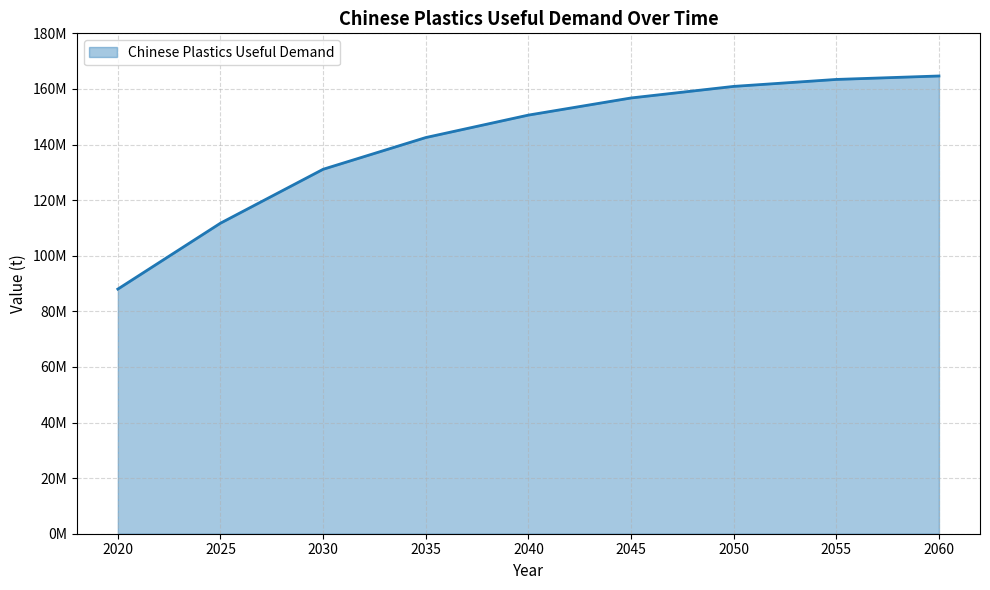

Which category has the highest value across all series?

2060